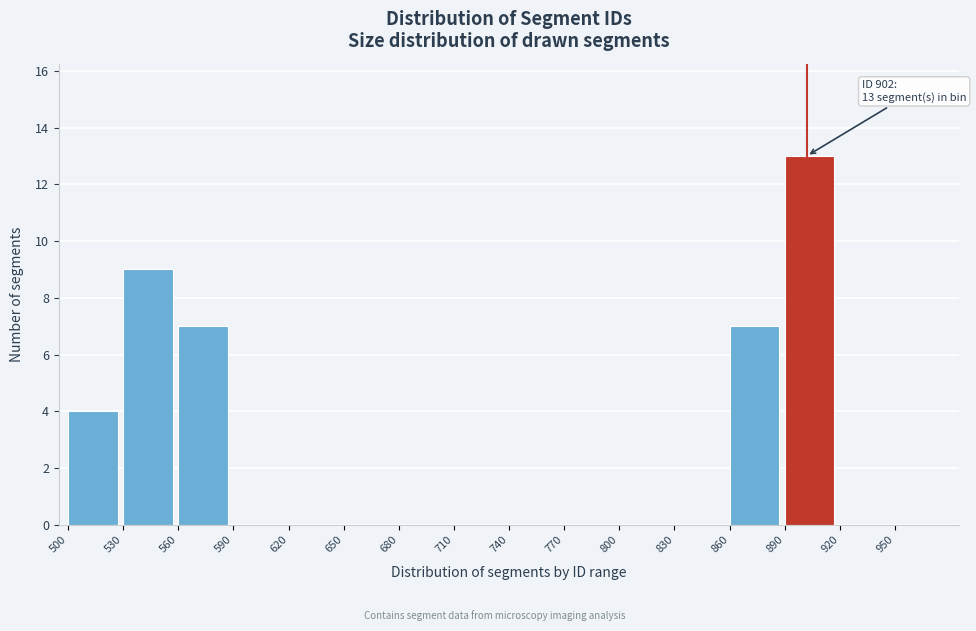

Over which range of the x-axis is the bar tallest?

890 to 920